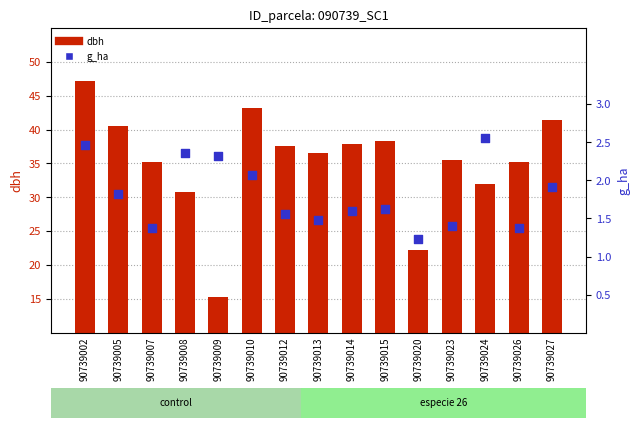

Which series reaches the maximum Y coordinate?

dbh